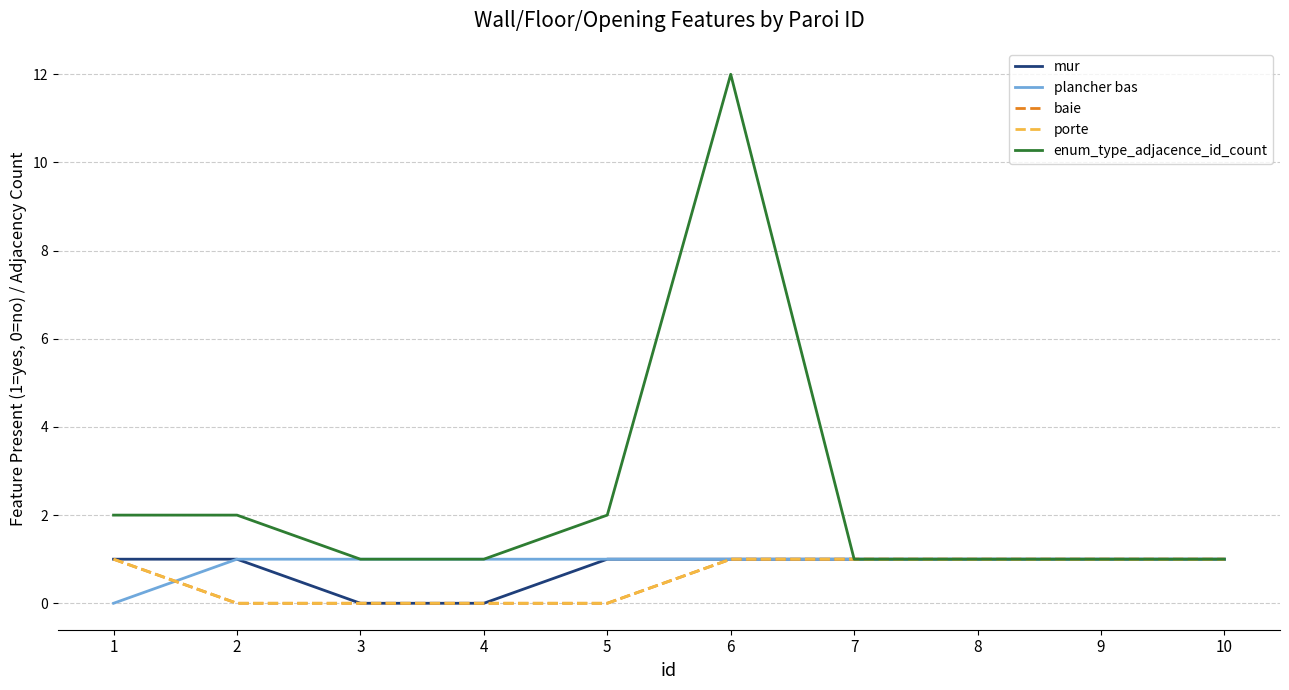

Does the chart have visible grid lines?

Yes